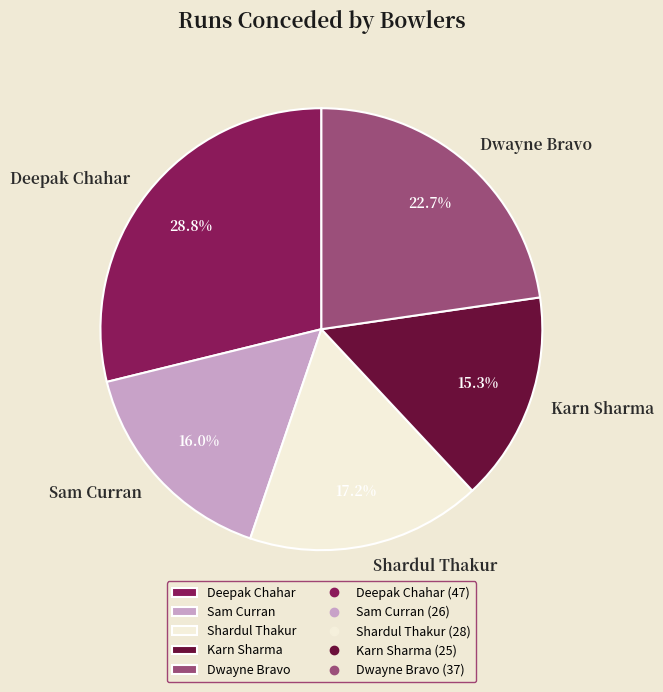

What portion of the pie excludes Dwayne Bravo?

77.3%